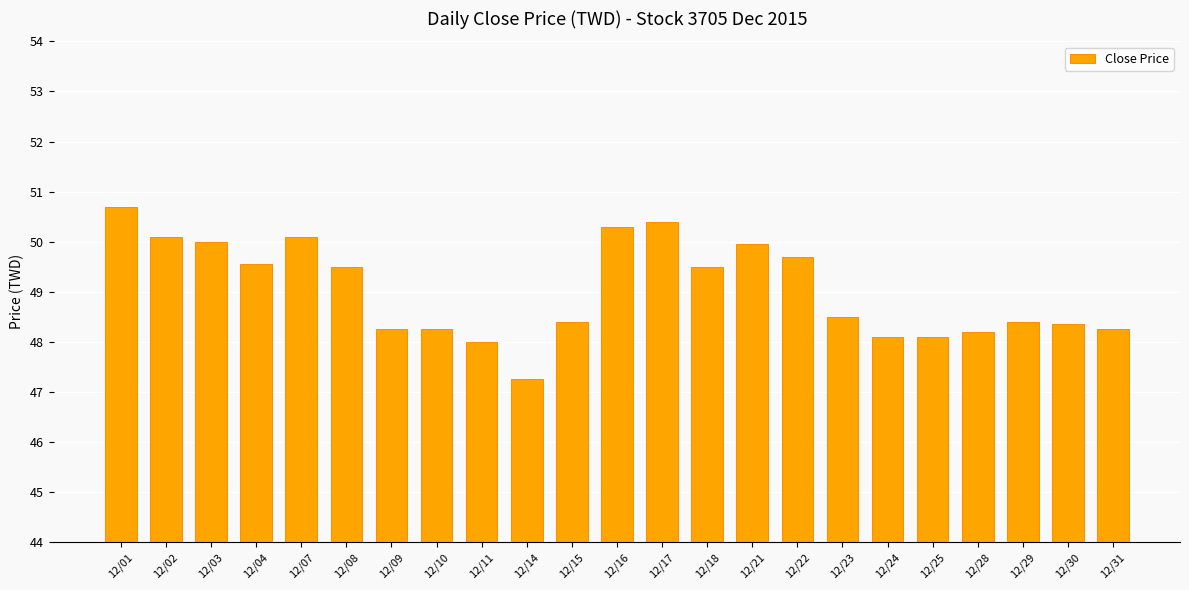

How many bars are there in total?

23